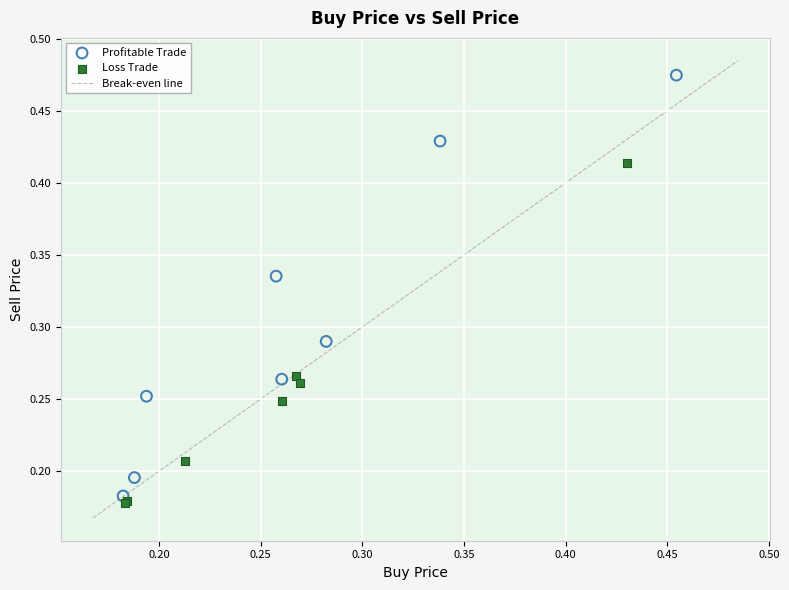

Which series contains the highest Y value?

Profitable Trade